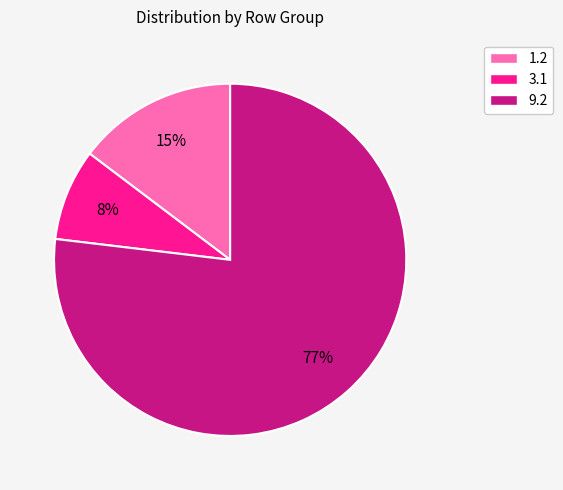

Count the number of slices in the pie.

3